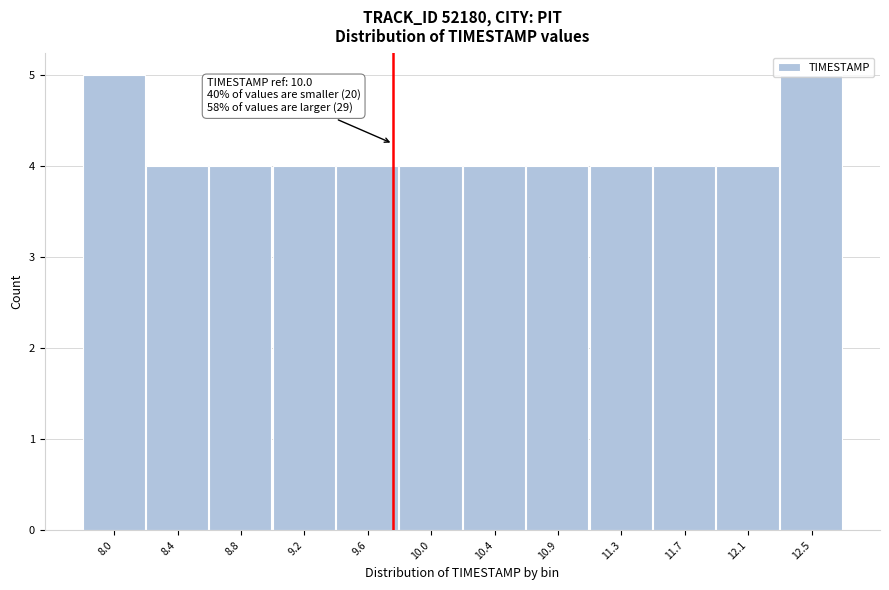

What is the ratio of the value at 8.0 to the value at 9.2?

1.2